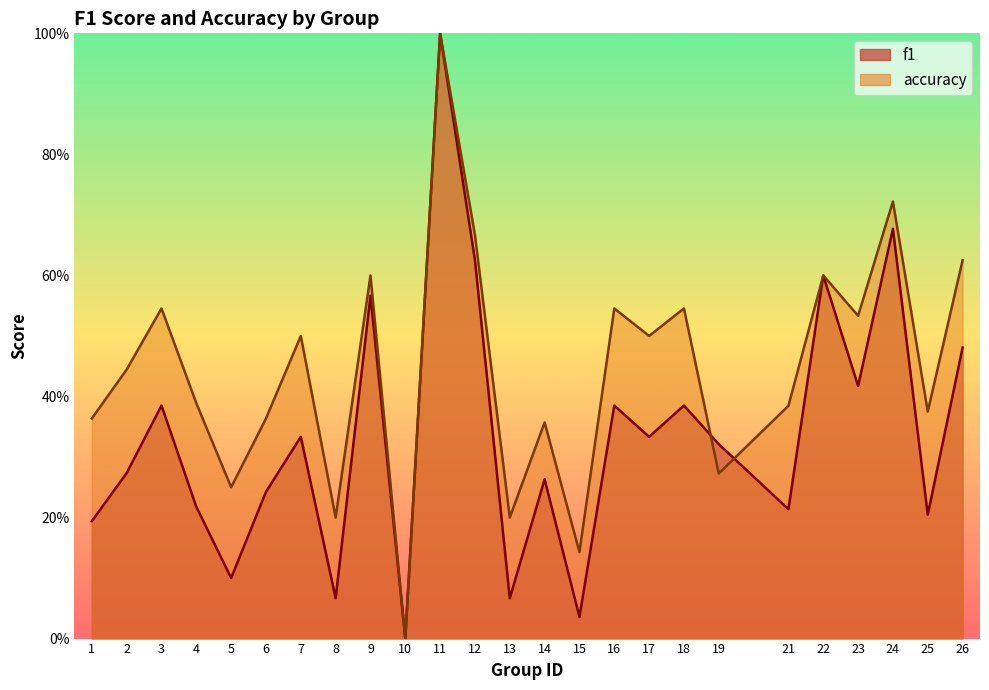

What are all the series names shown in the legend?

f1, accuracy